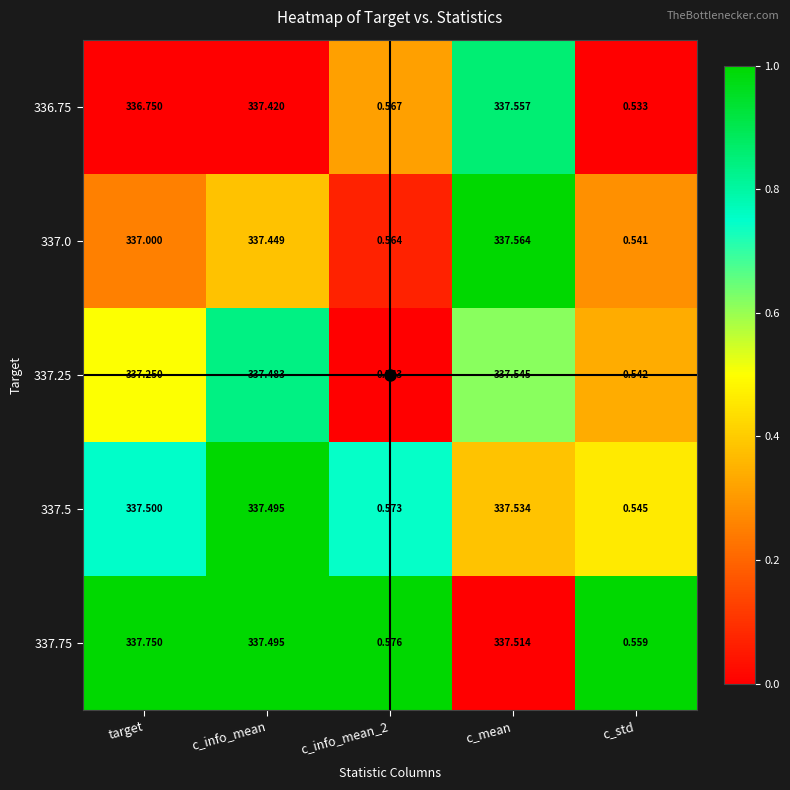

Which series has the widest spread of values?

337.75